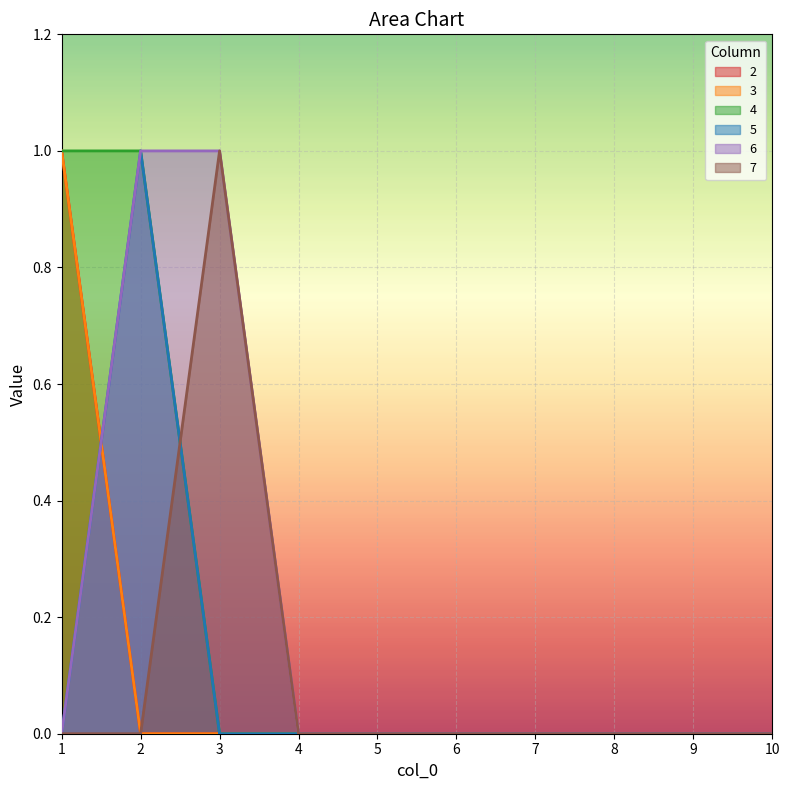

True or false: 4 has more than 0 interior local peaks.

False